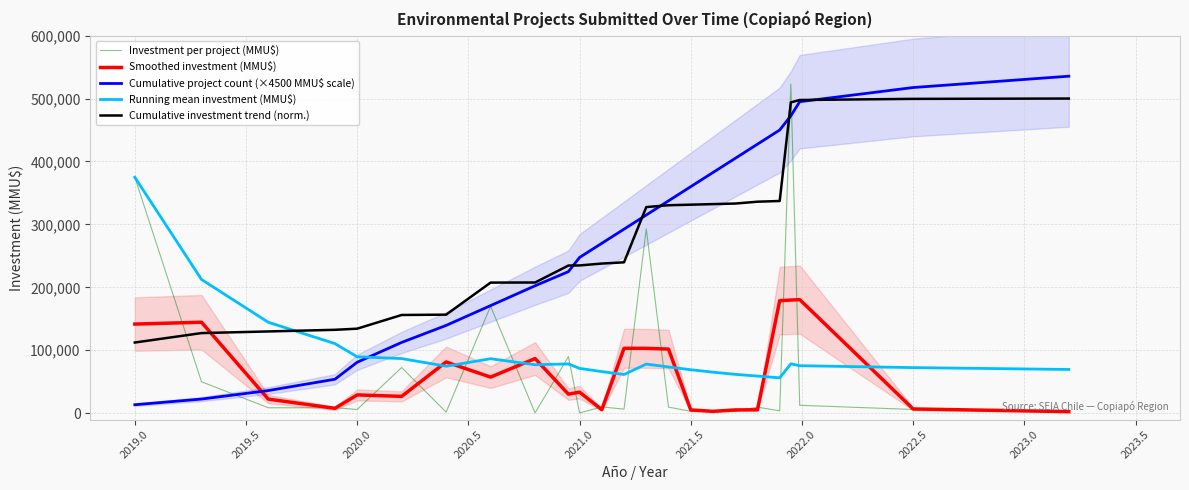

How many times do Cumulative investment trend (norm.) and Running mean investment (MMU$) cross each other?

1